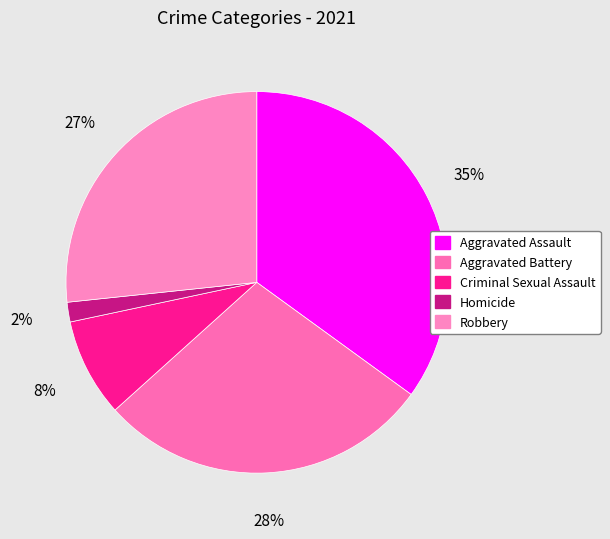

To the nearest percent, what is the difference between the Robbery and Homicide slice percentages?

25%